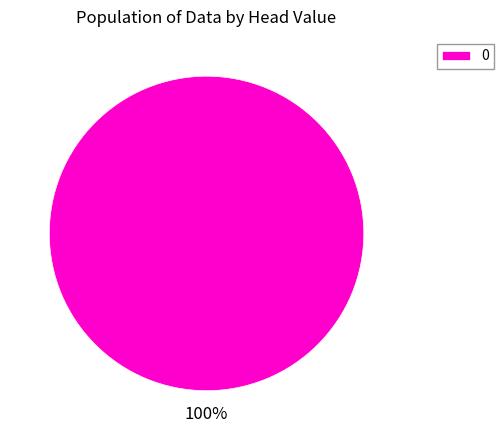

Is there any slice that represents more than half of the pie?

Yes